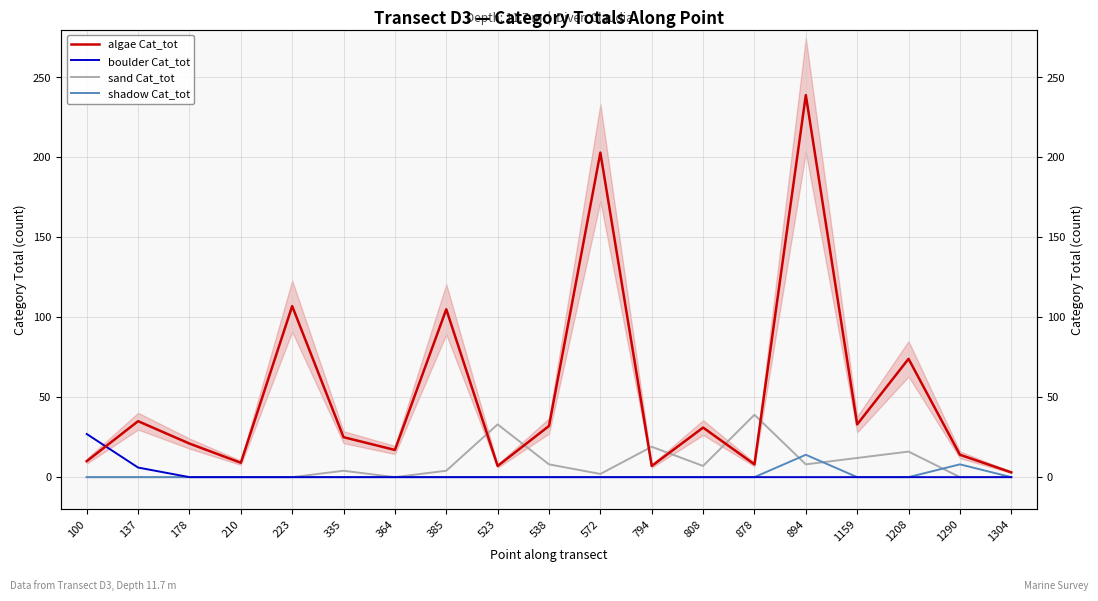

Between 210 and 1159, which is larger?

1159